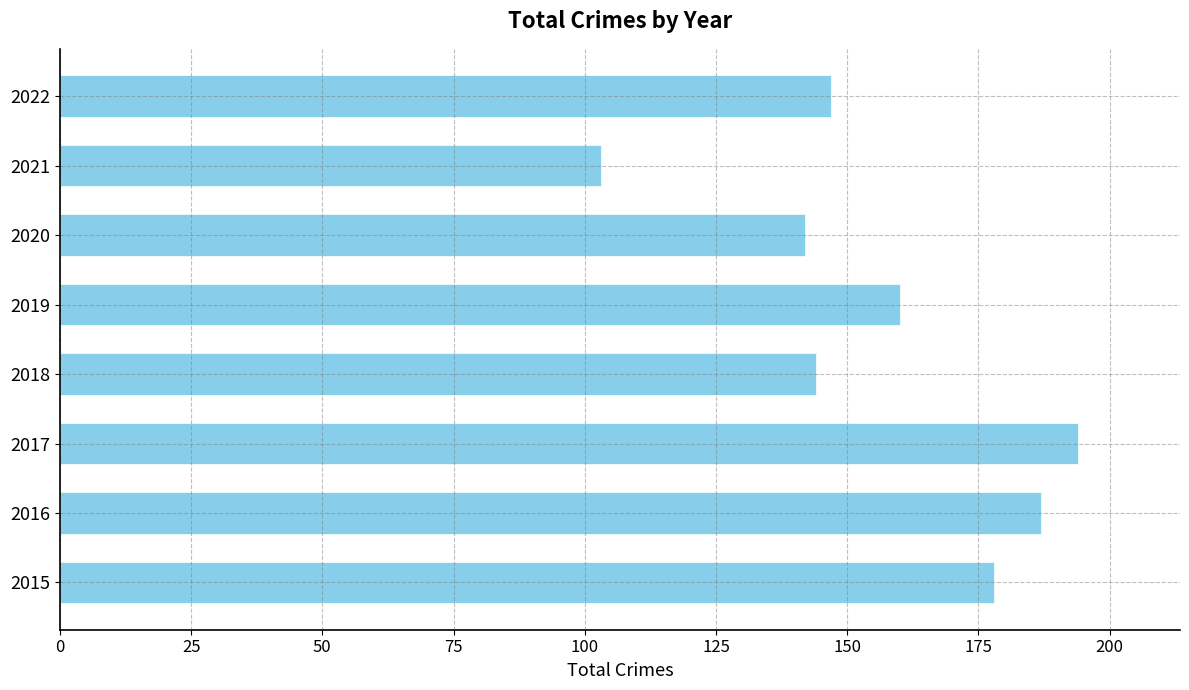

Count the number of data series in this chart.

1